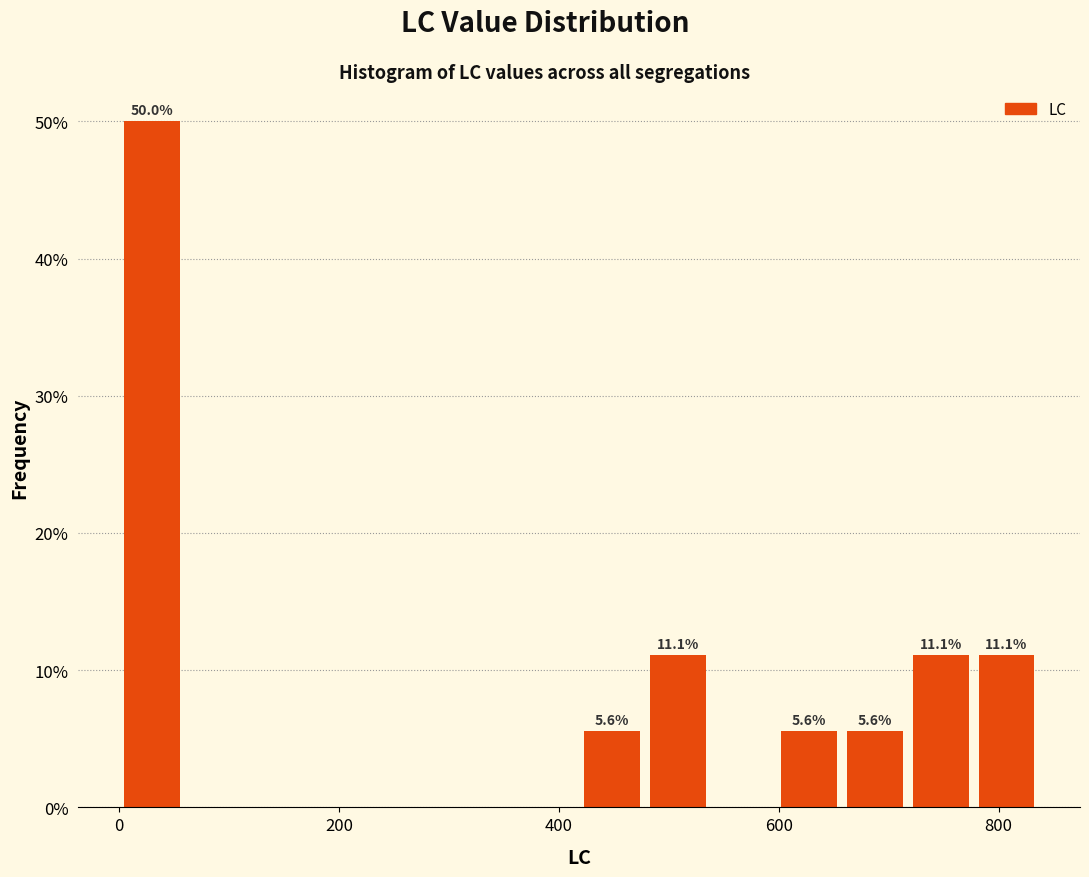

Around what value on the x-axis is the tallest bar? Give the approximate position of its centre, as read against the axis.

20